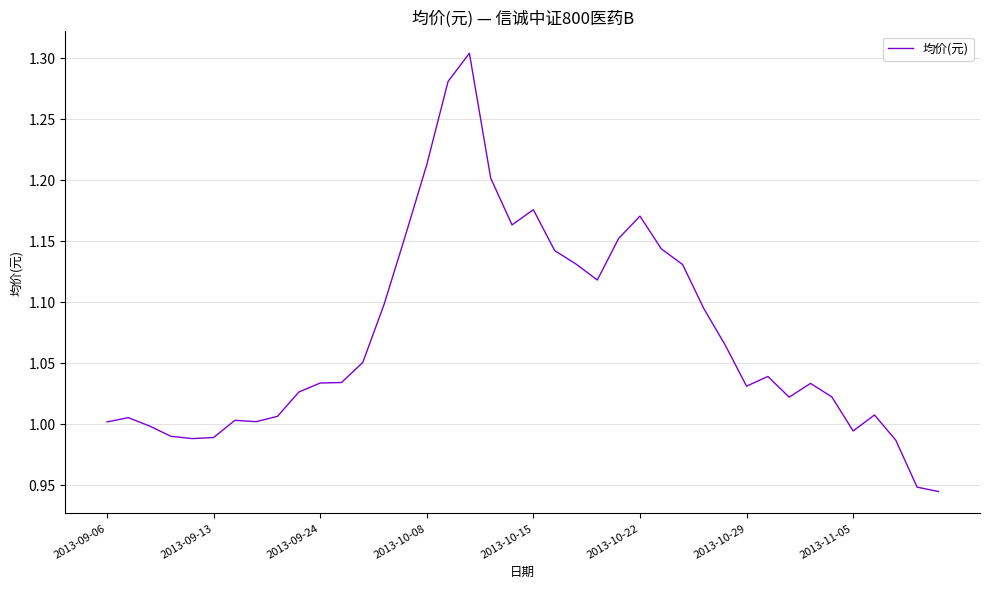

What is the difference between the maximum and minimum values?

0.4